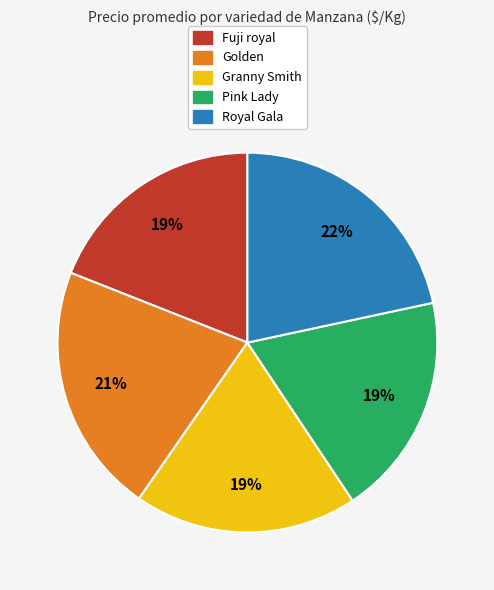

True or false: Golden accounts for 21% of the total.

True